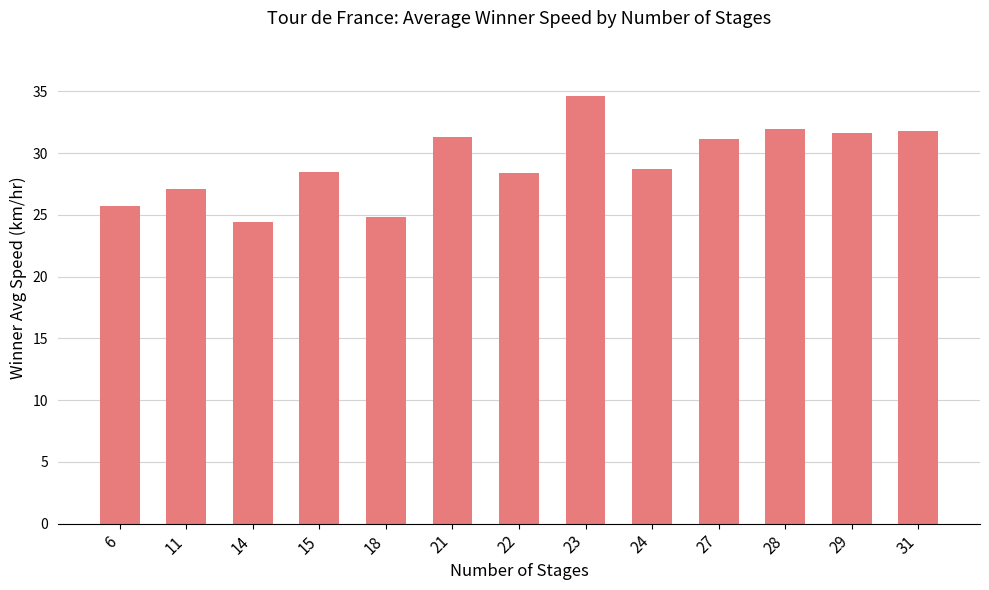

What is the value of the 9th bar from the left?

28.7